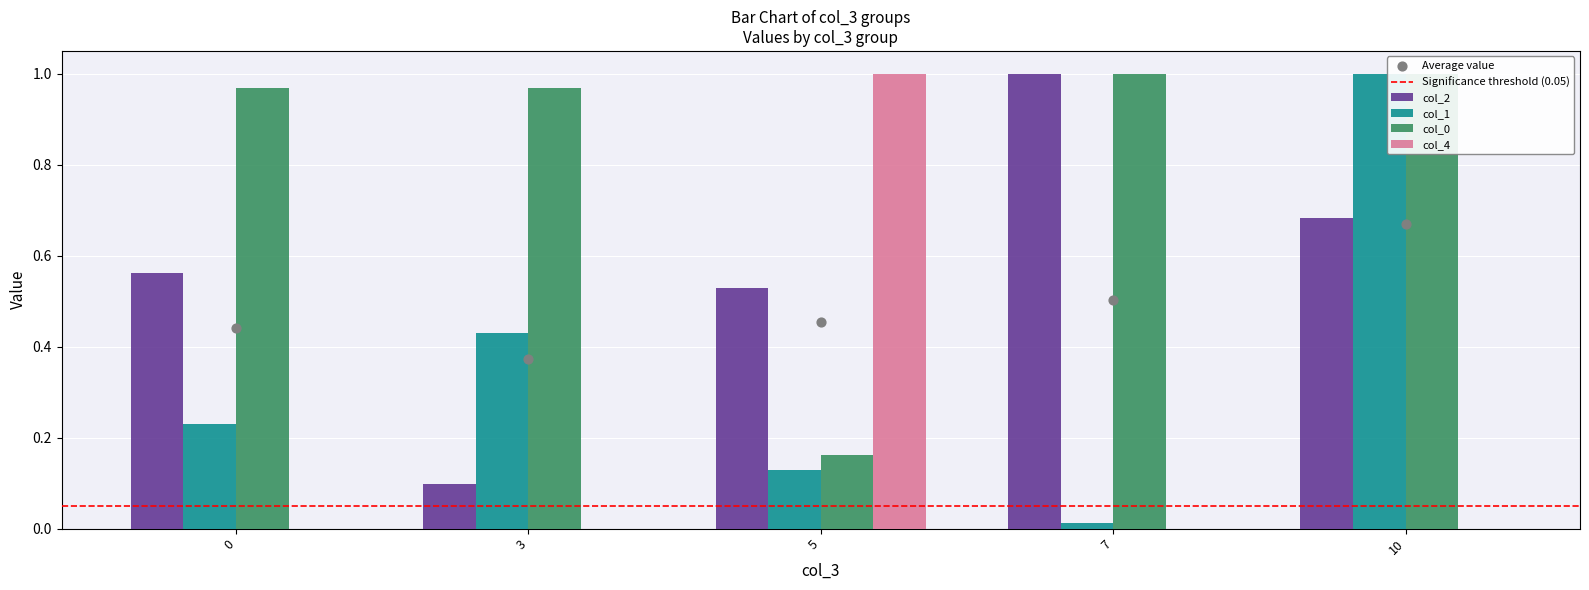

Which series reaches the minimum Y coordinate?

col_4